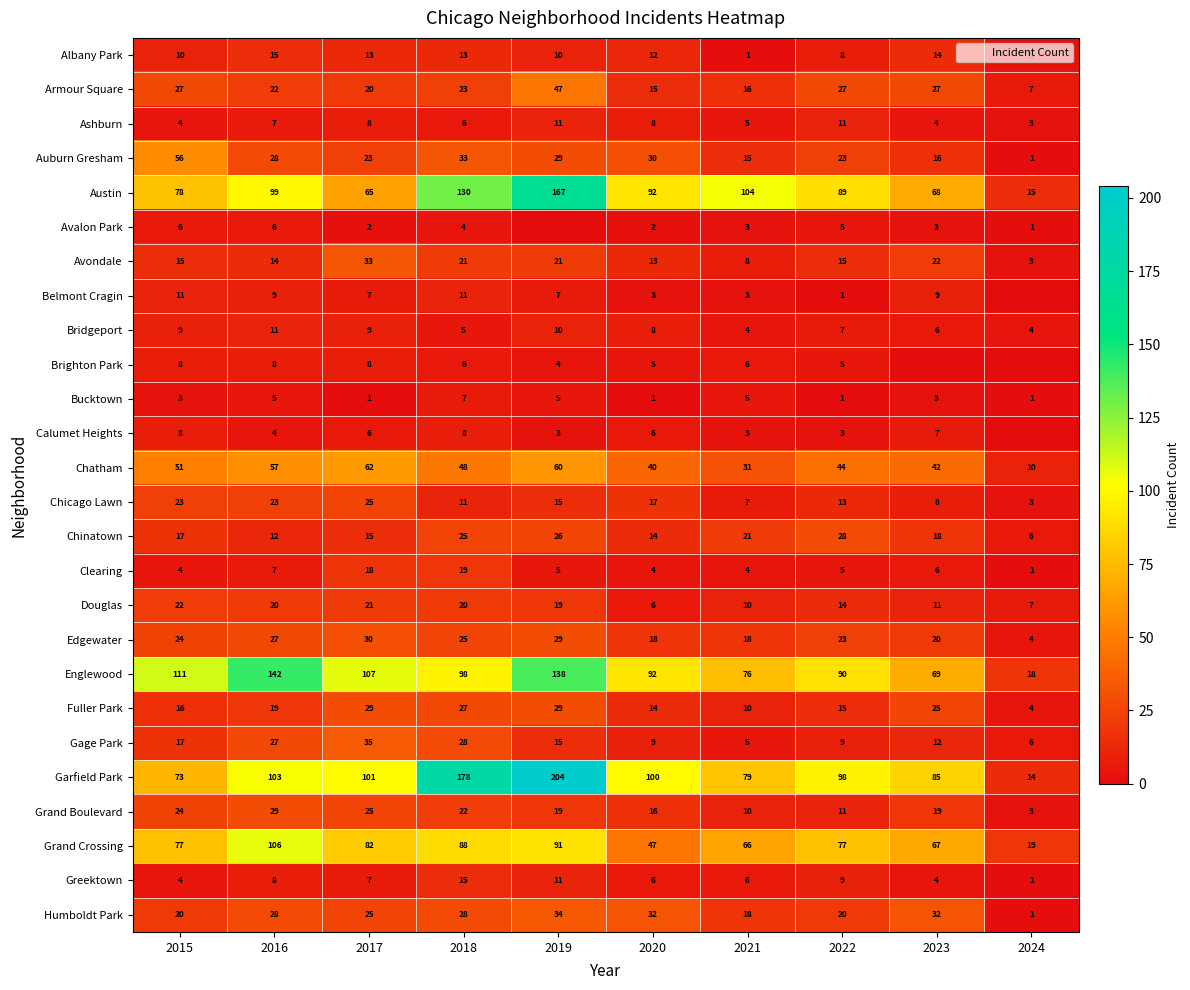

Which category has the highest value in the Bridgeport series?

2016